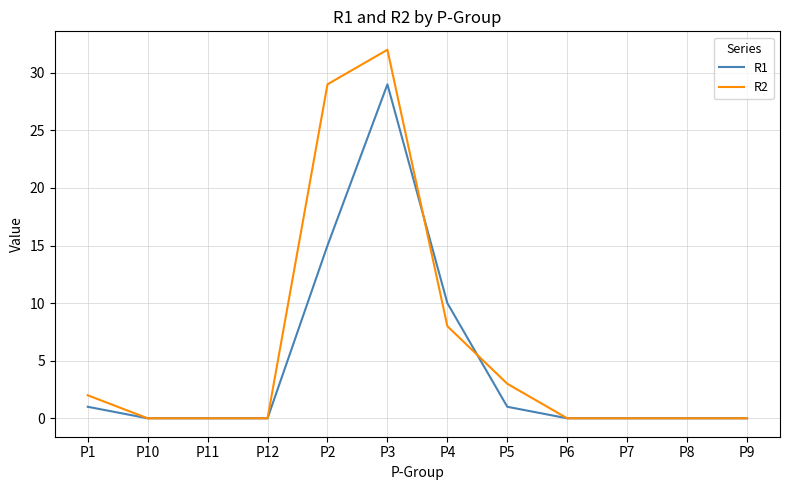

The R2 series shows 0 at P7. True or false?

True